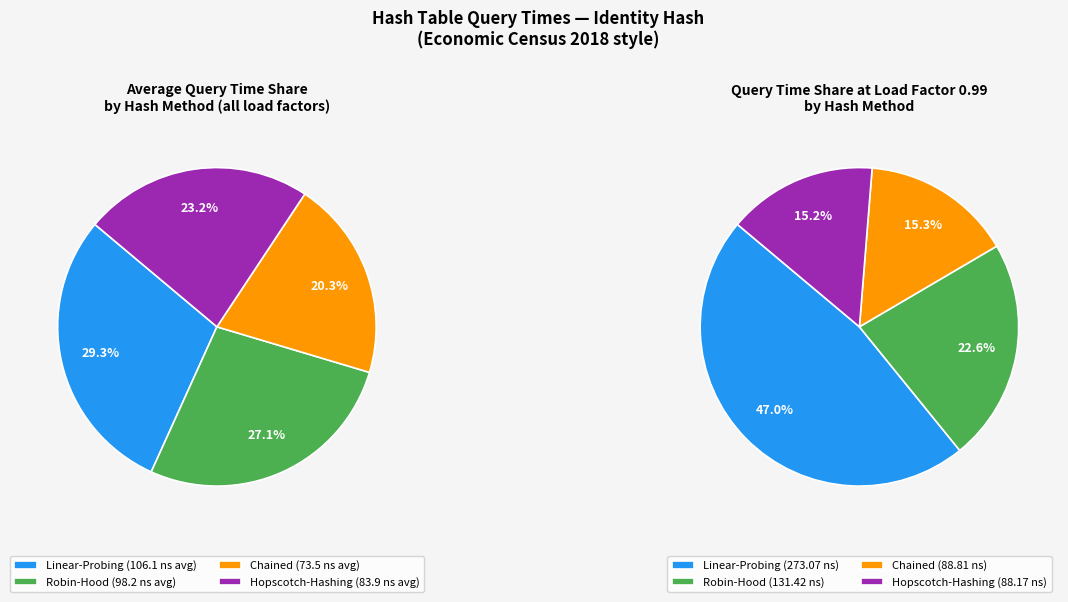

Is there any slice that represents more than half of the pie?

No